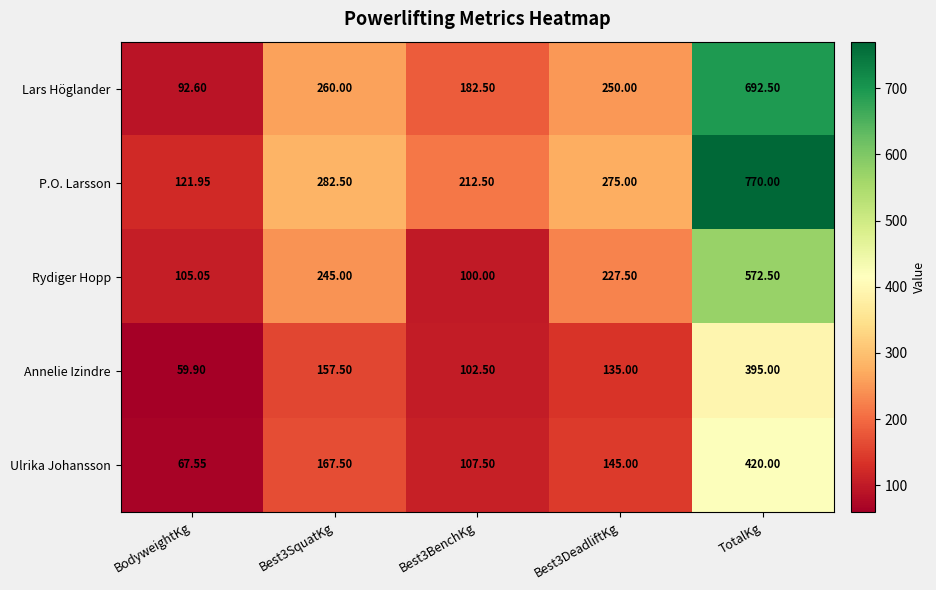

Rank the series by their maximum value, from highest to lowest.

P.O. Larsson, Lars Höglander, Rydiger Hopp, Ulrika Johansson, Annelie Izindre